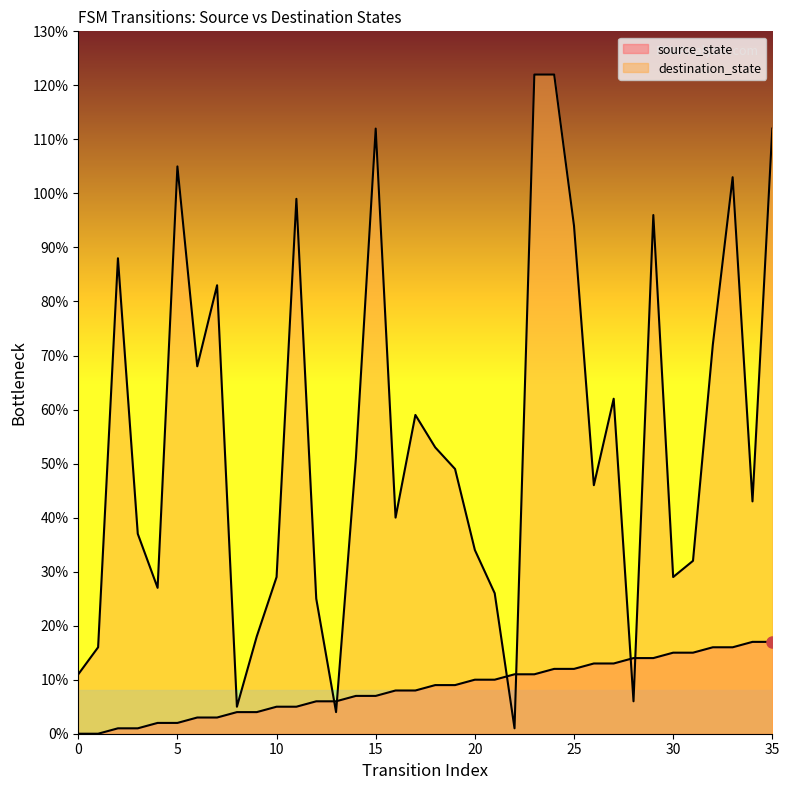

What is the sum of all destination_state values?

1979